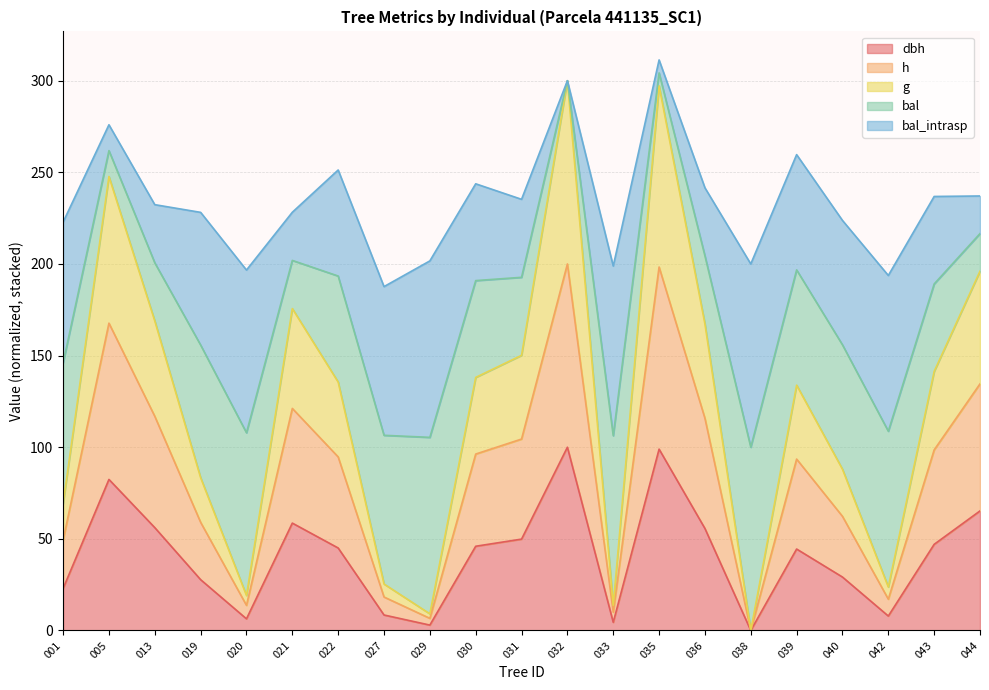

Which has a higher value, 030 or 032?

032